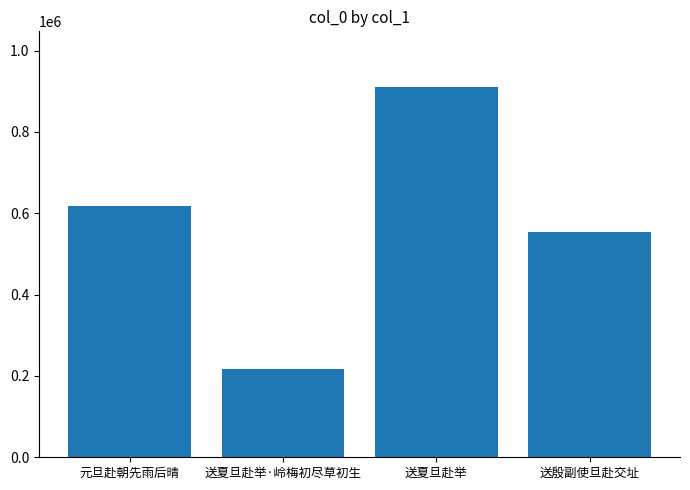

Which category has the highest value across all series?

送夏旦赴举